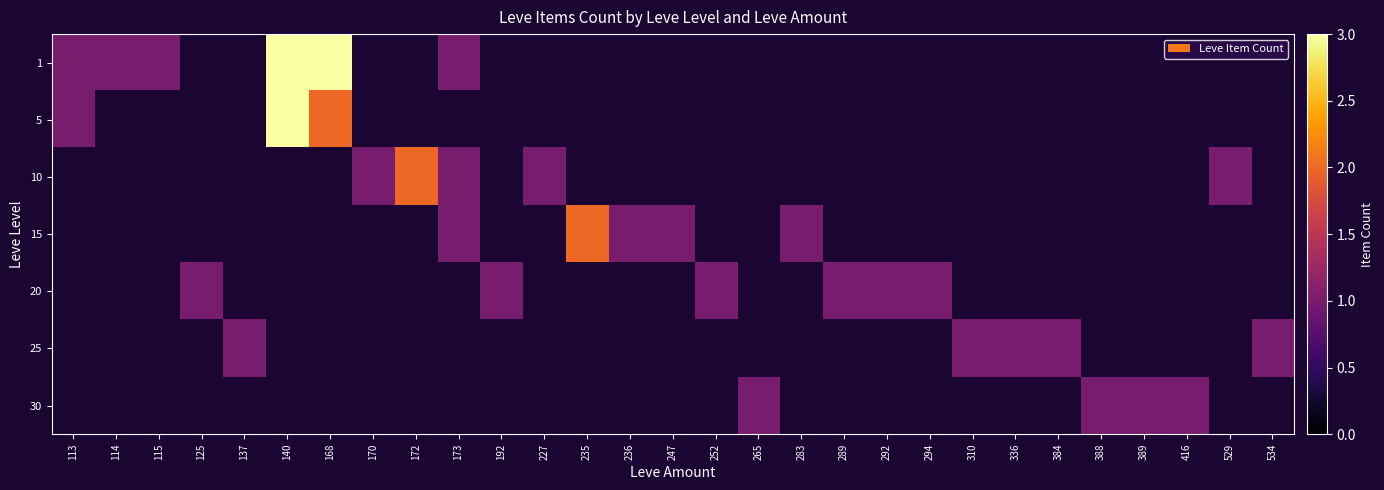

Which has a higher value, 384 or 227?

227